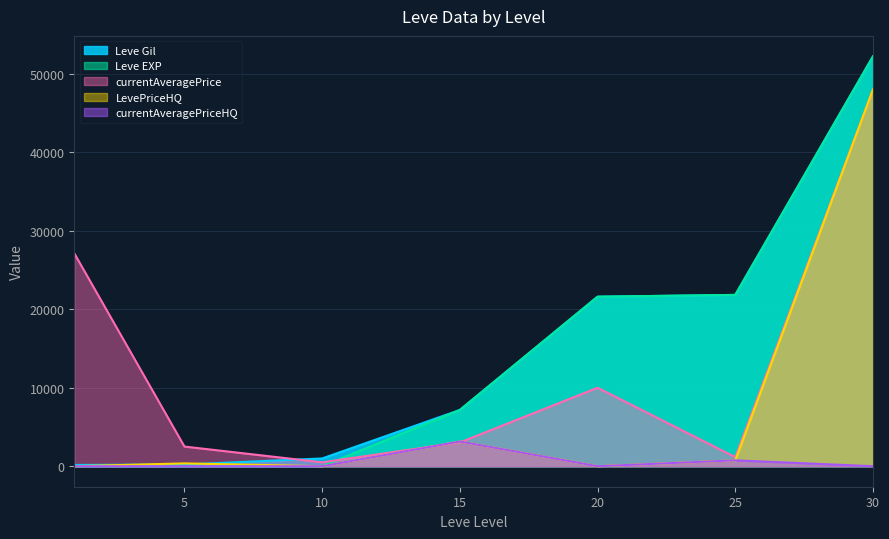

Count the number of data series in this chart.

5